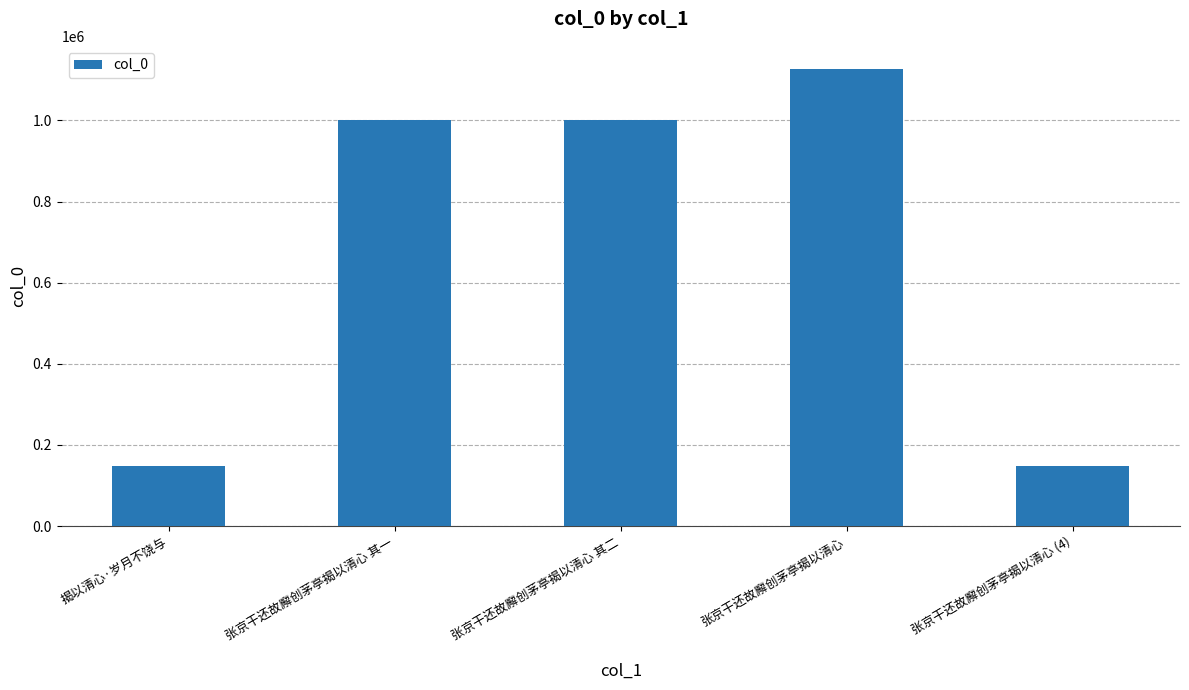

What is the ratio of the value at 张京干还故廨创茅亭揭以清心 其一 to the value at 张京干还故廨创茅亭揭以清心?

0.9